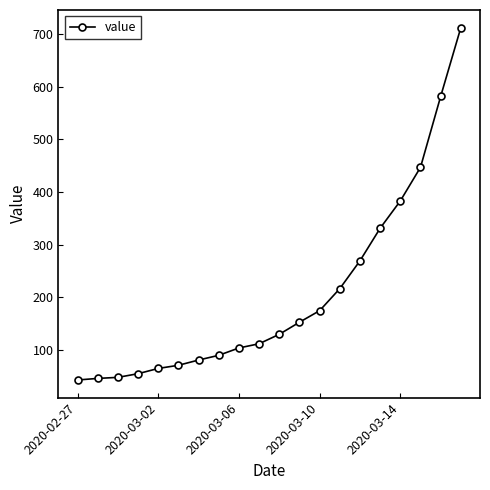

What is the value of the 5th point from the left?

64